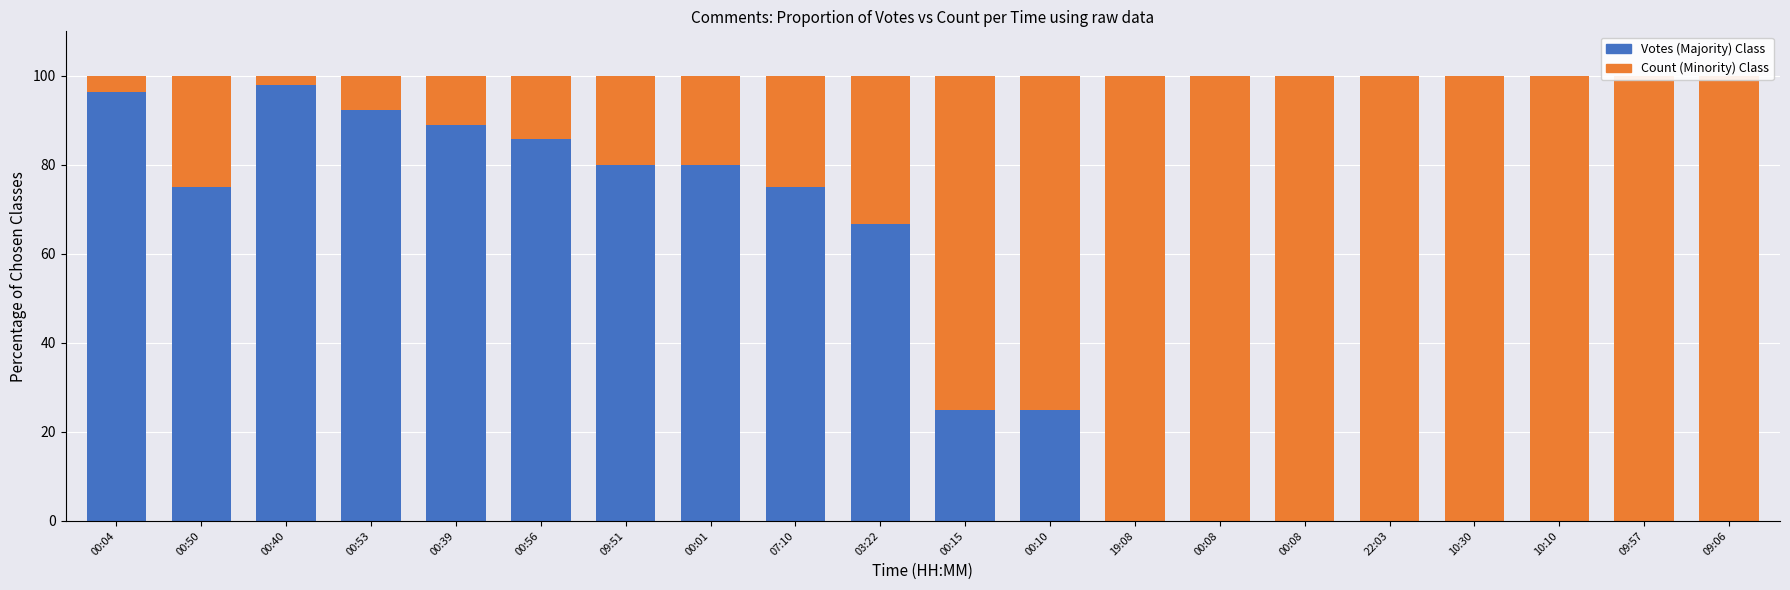

What is the difference between the maximum and minimum values in the Count (Minority) series?

98.0